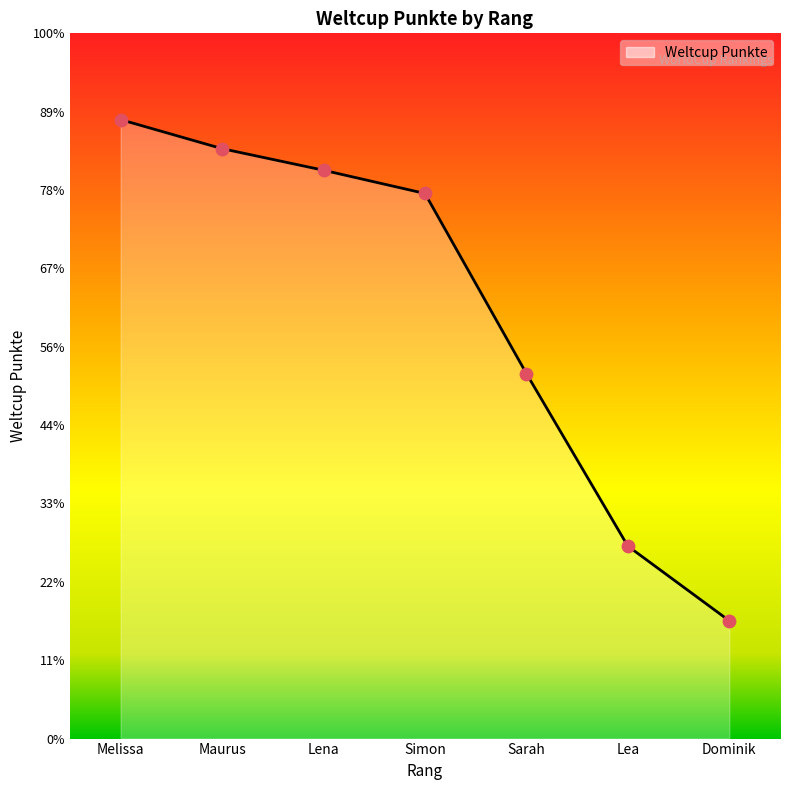

What is the change in value from Lena to Sarah?

-245